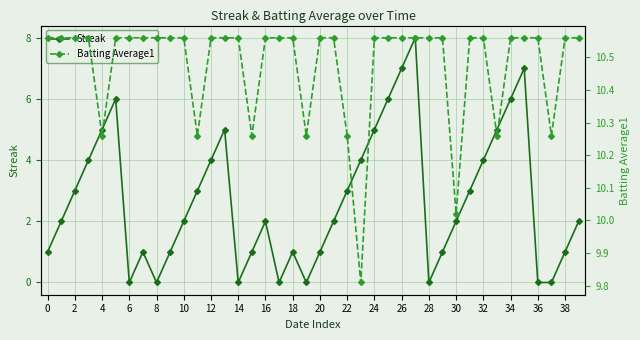

True or false: Streak has a value of 3 at 14.

False